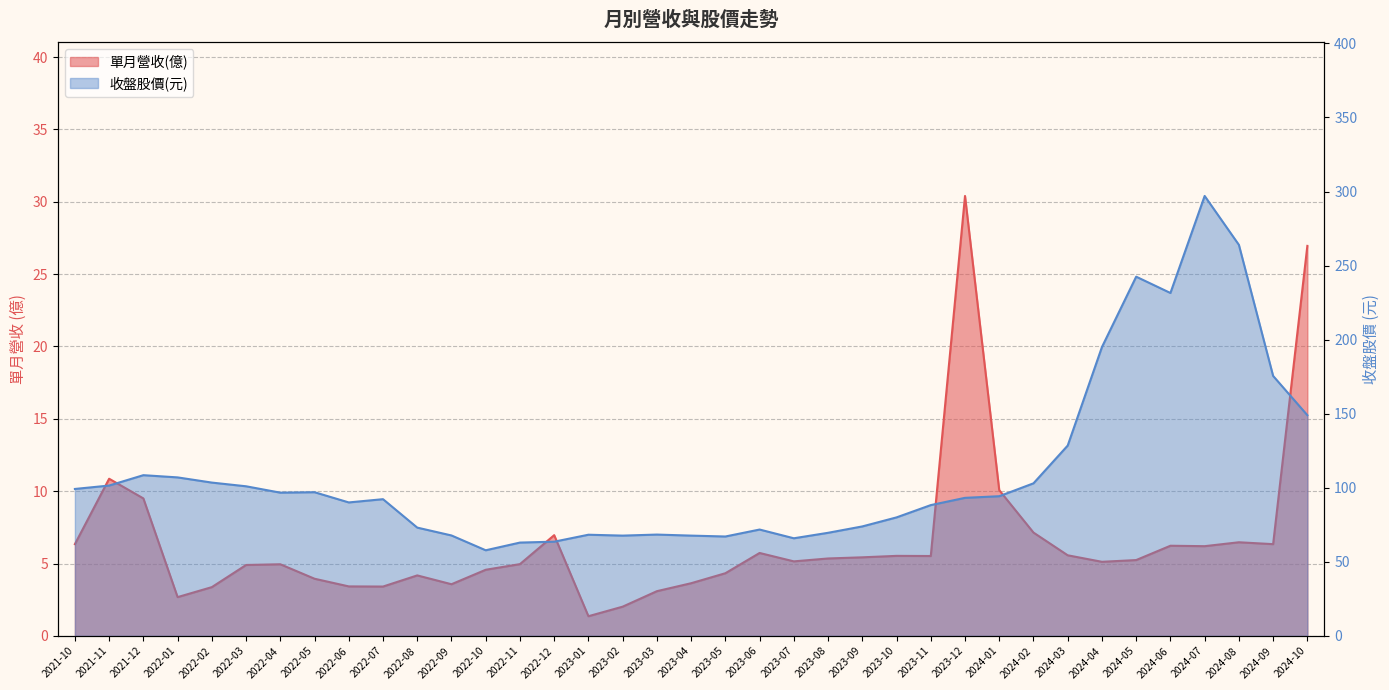

How many values in the 單月營收(億) series are below 5?

16